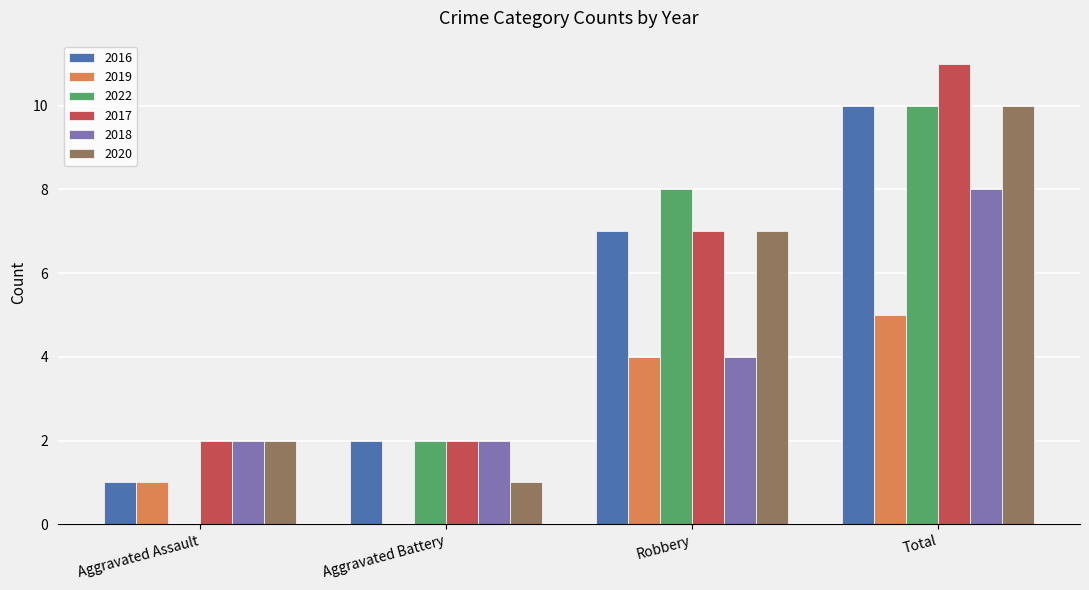

Is it true that 2019 equals 1 at Aggravated Assault?

True